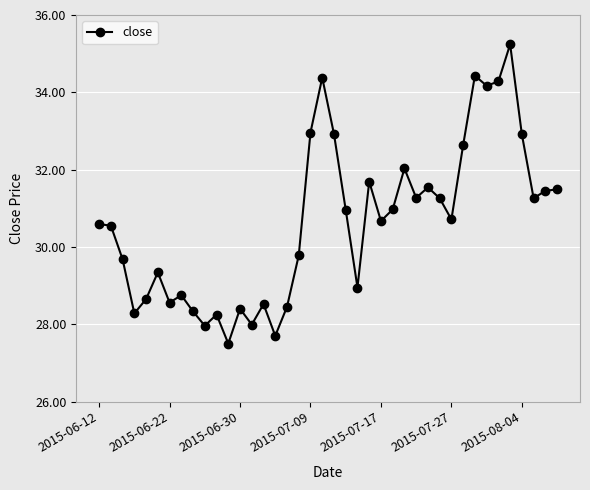

True or false: the data has more than 1 interior local peaks.

True